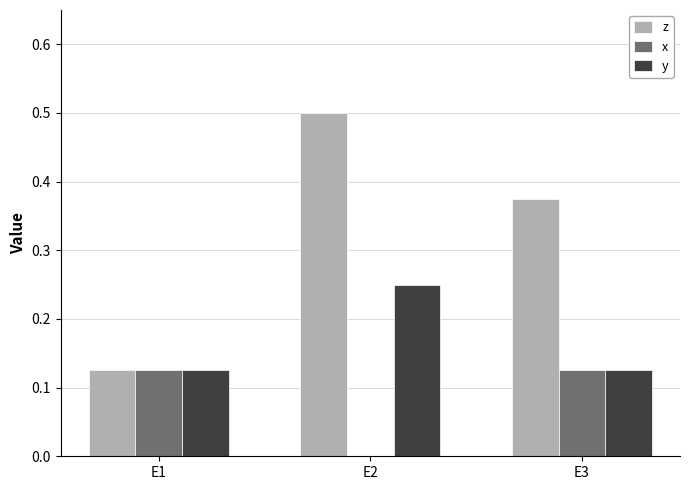

Which series has the largest total across all categories?

z